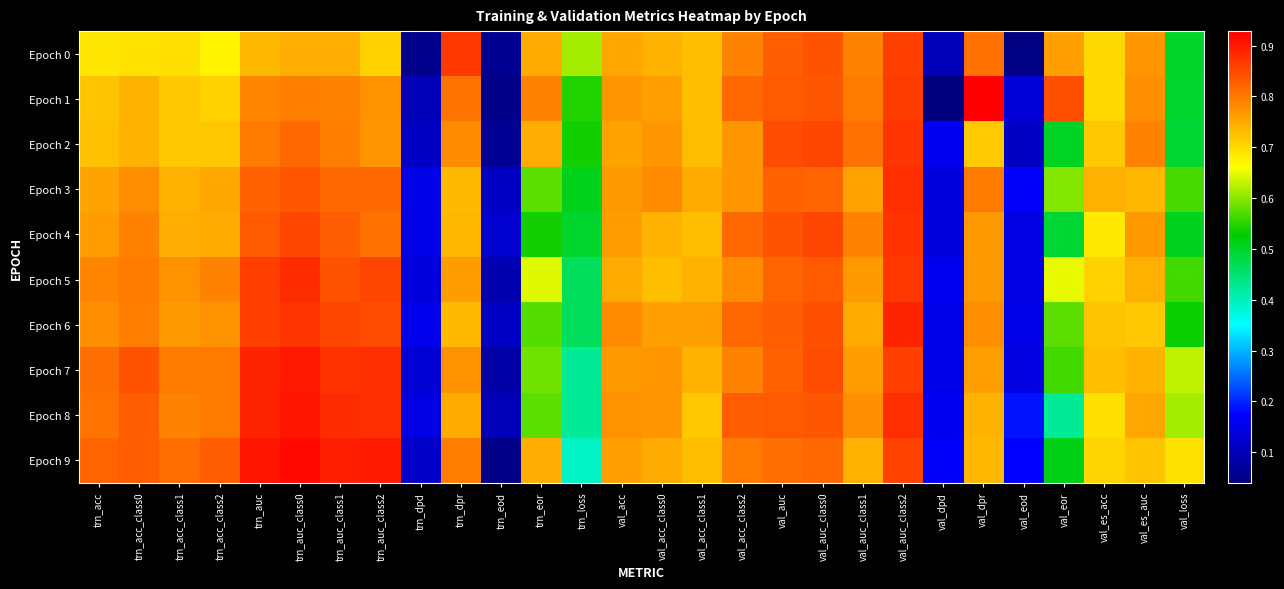

What is the total value across all series at val_acc_class0?

7.6